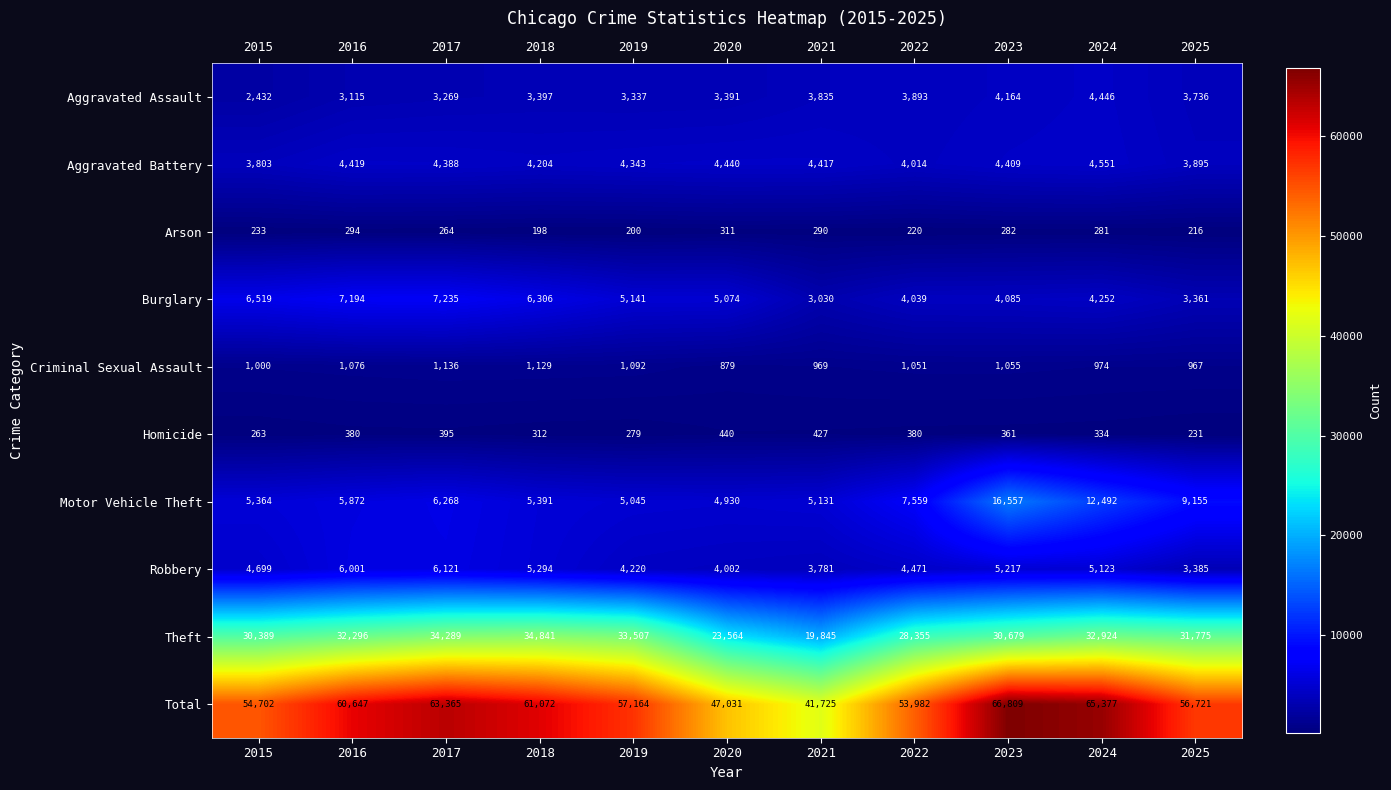

At 2015, list the series in order from smallest to largest.

Arson, Homicide, Criminal Sexual Assault, Aggravated Assault, Aggravated Battery, Robbery, Motor Vehicle Theft, Burglary, Theft, Total